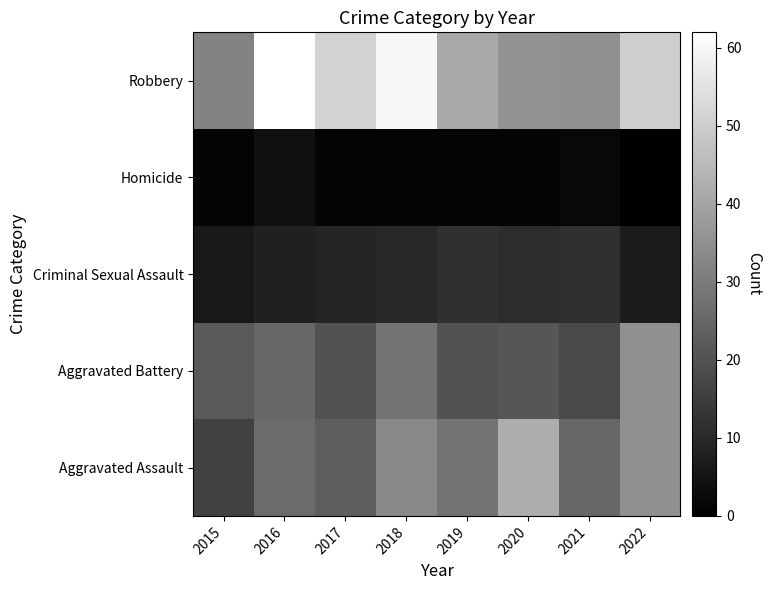

How many series are shown in this chart?

5